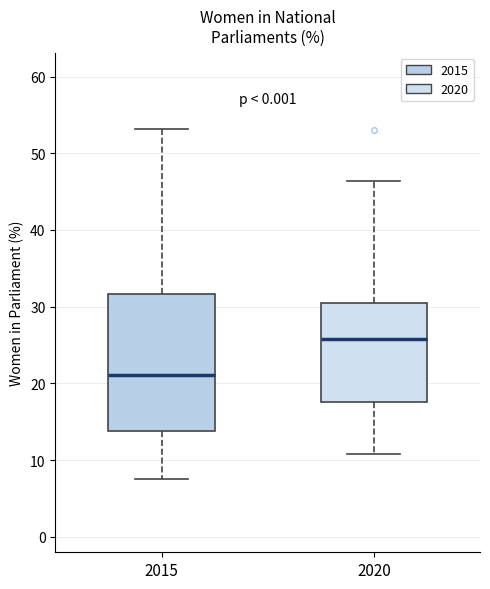

Which box is the tallest, from its lower edge to its upper edge?

2015